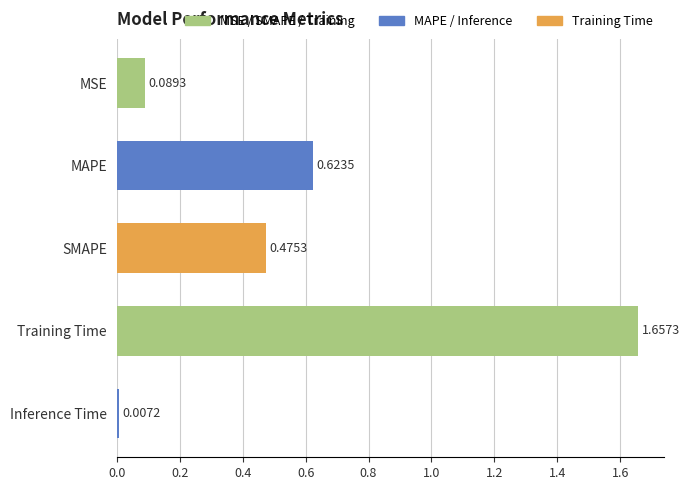

What is the label of the 2nd bar from the top?

MAPE